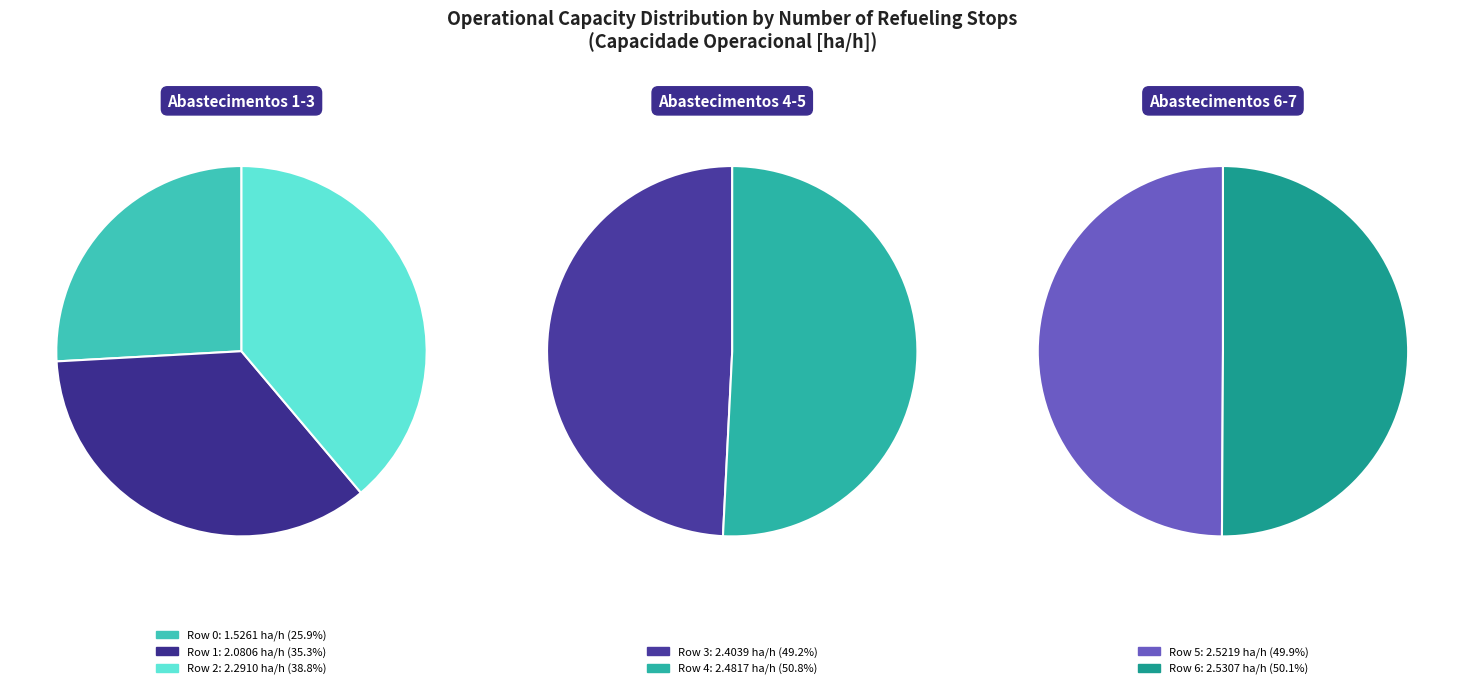

What is the change in value from Row 1 to Row 5?

+0.4